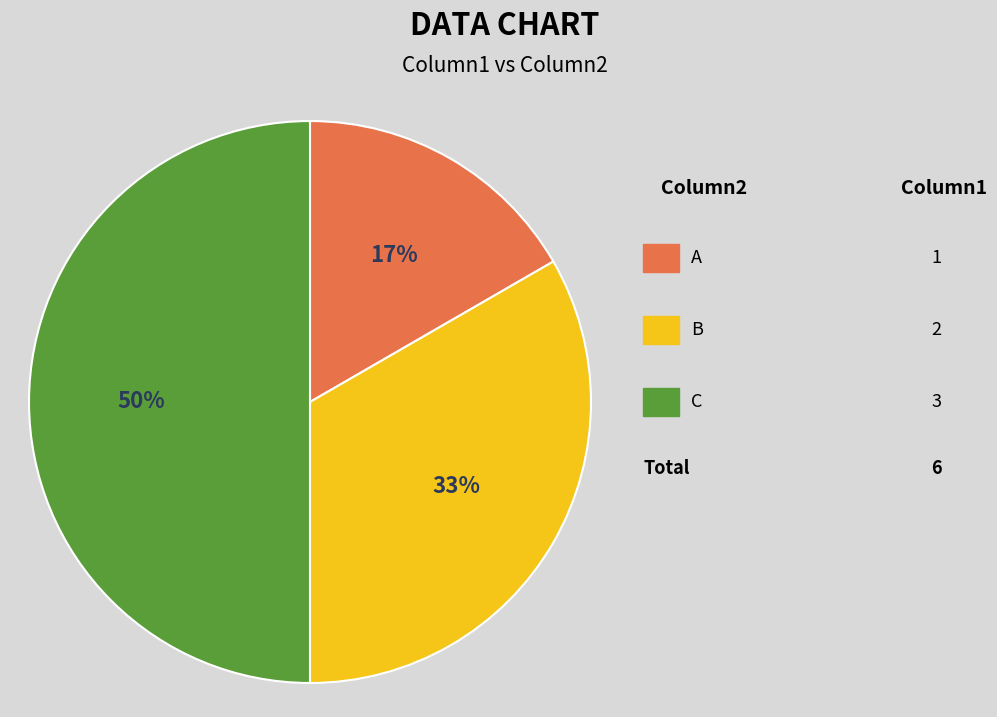

To the nearest percent, what is the difference between the largest and smallest slice percentages?

33%